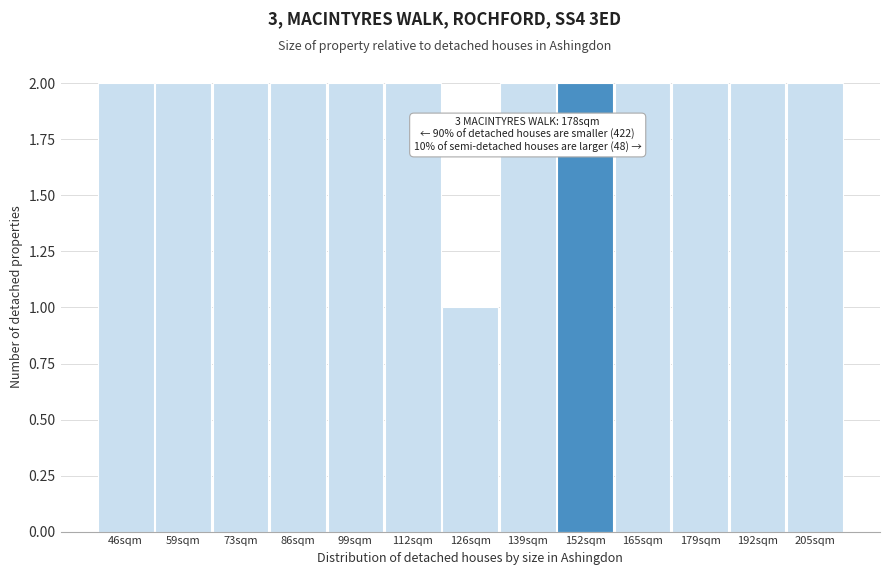

Reading right to left, extract all data points from this chart.

205sqm=2	192sqm=2	179sqm=2	165sqm=2	152sqm=2	139sqm=2	126sqm=1	112sqm=2	99sqm=2	86sqm=2	73sqm=2	59sqm=2	46sqm=2